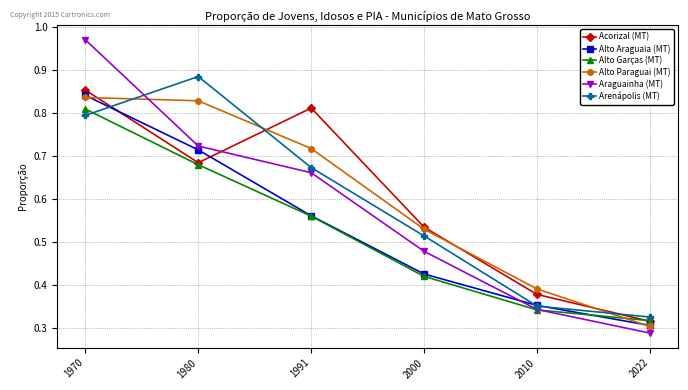

The Araguainha (MT) series shows 0.2 at 1980. True or false?

False